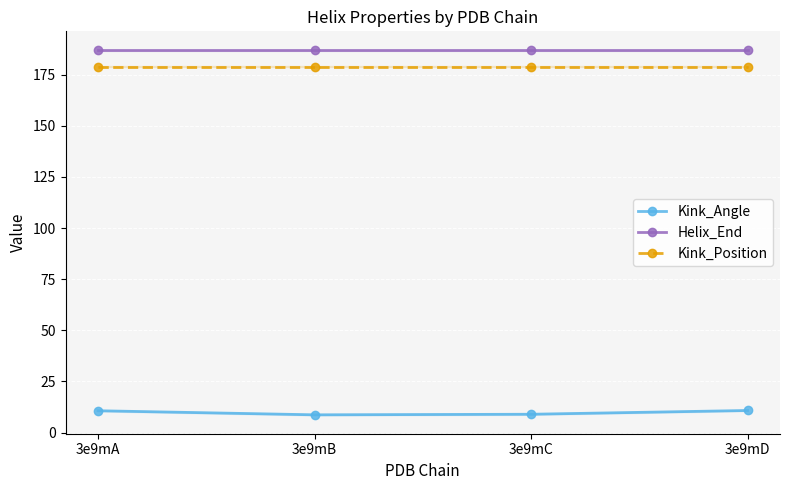

Rank the series at 3e9mB from highest to lowest value.

Helix_End, Kink_Position, Kink_Angle